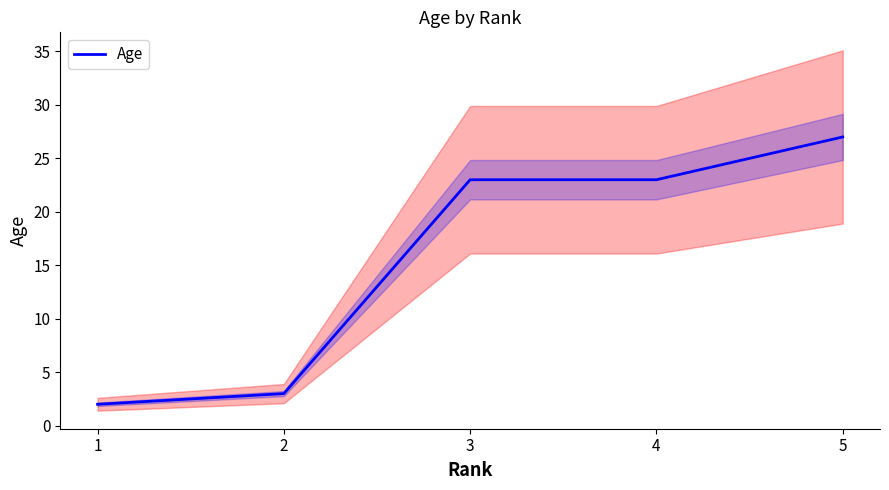

Between 4 and 3, which is larger?

4